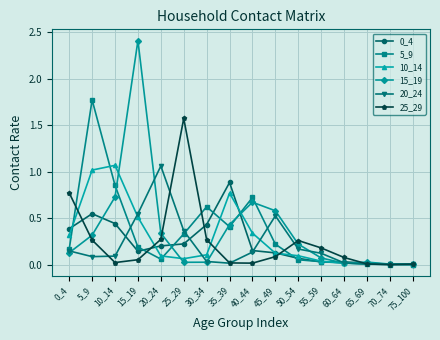

How many lines are shown in the chart?

6